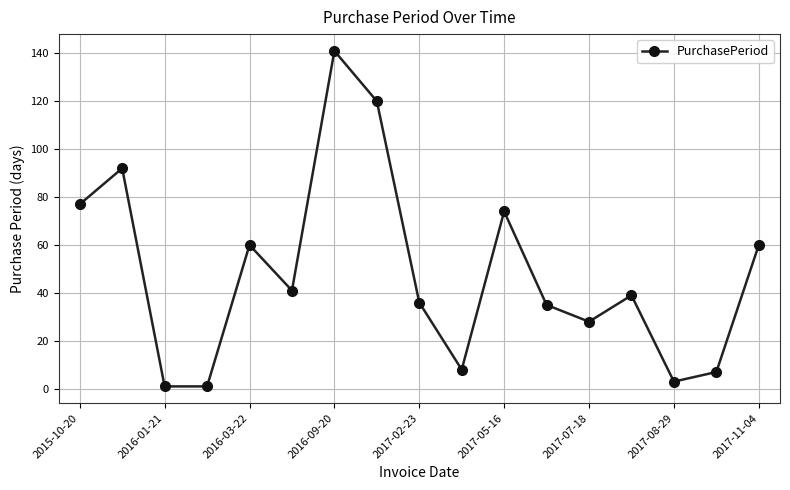

What is the sum of all values?

823